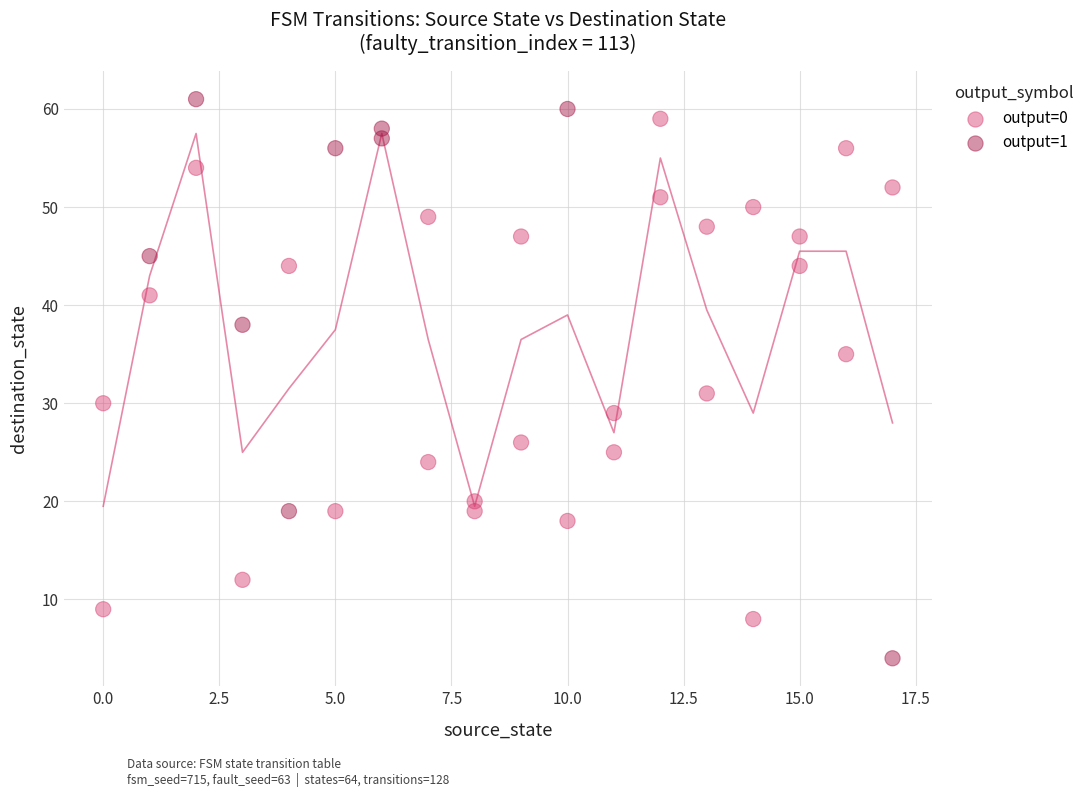

Which series reaches the minimum Y coordinate?

output=1